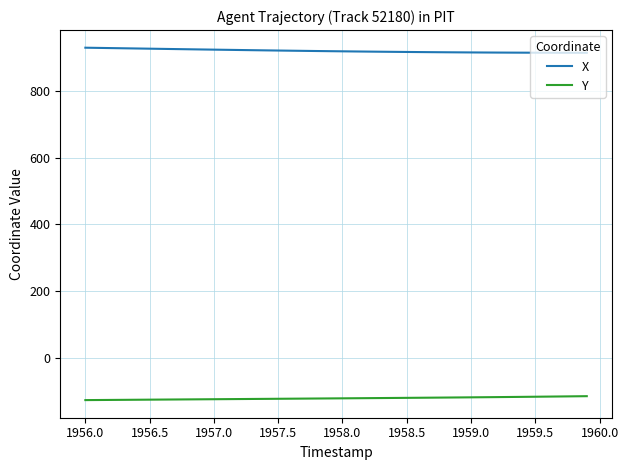

True or false: Y and X intersect in this chart.

False